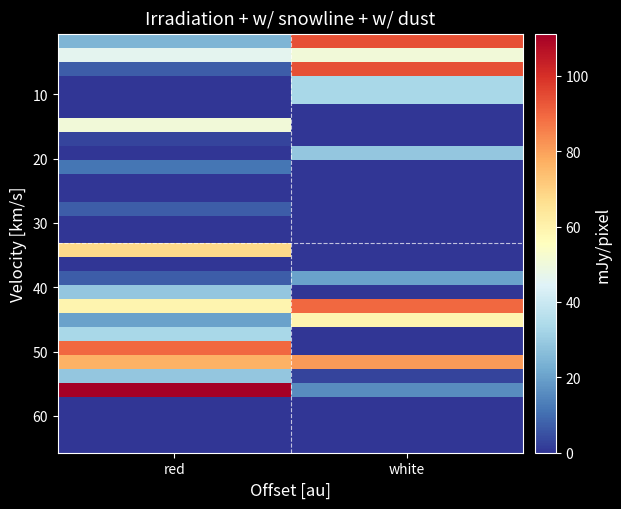

What is the greatest value displayed?

111.1